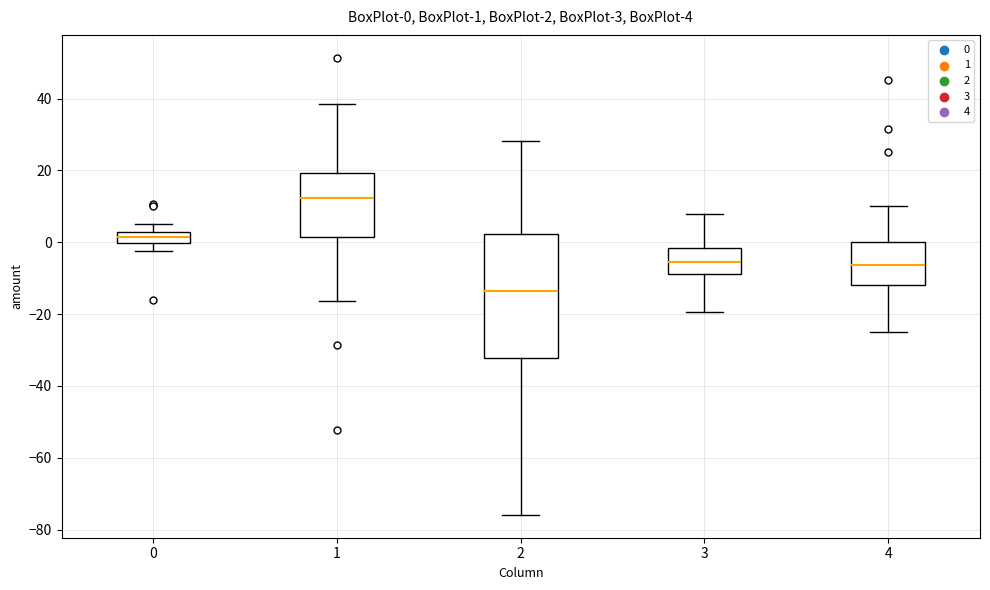

Which box's median line is the highest?

1